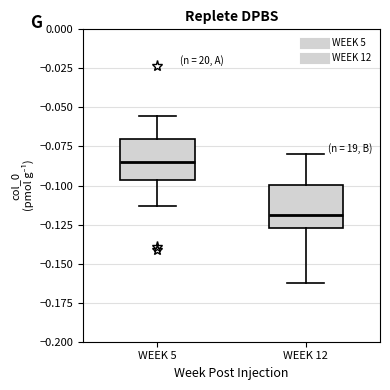

Reading left to right, read every box against the y-axis: the position of its median line, the range the box covers, and the ends of its whiskers. The values are not printed on the chart, so give them approximately, as read against the axis.

WEEK 5: median -0.085, box -0.095 to -0.070, whiskers -0.115 to -0.055
WEEK 12: median -0.120, box -0.125 to -0.100, whiskers -0.160 to -0.080